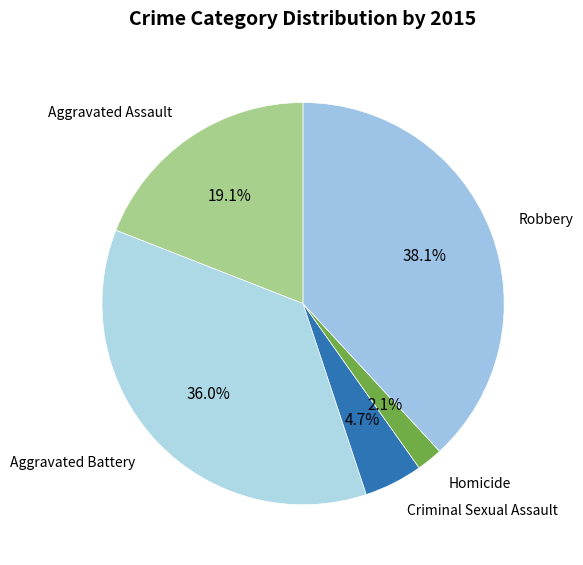

True or false: Aggravated Assault accounts for 19% of the total.

True